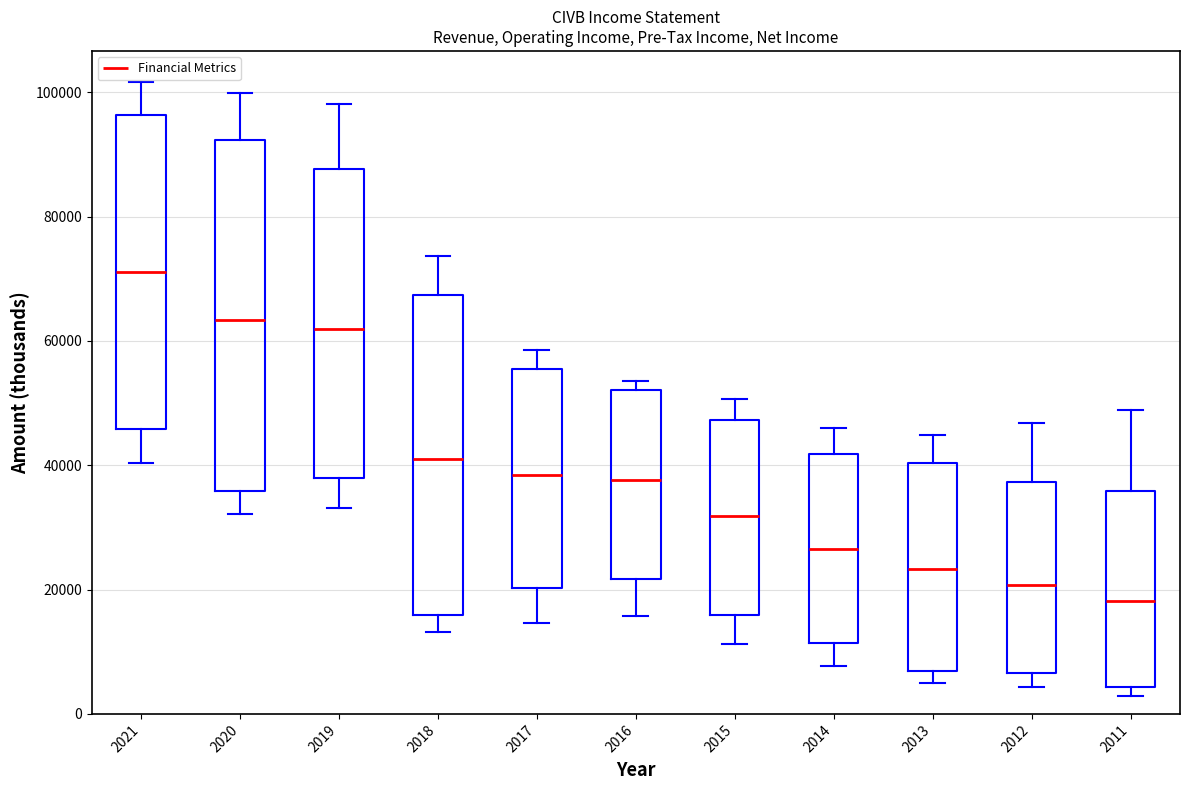

Reading left to right, transcribe this box plot: for each box, give where its median line is, the range the box spans, and where its two whiskers end, as read against the y-axis. The values are not printed on the chart, so give them approximately, as read against the axis.

2021: median 72000, box 46000 to 96000, whiskers 40000 to 102000
2020: median 64000, box 36000 to 92000, whiskers 32000 to 100000
2019: median 62000, box 38000 to 88000, whiskers 34000 to 98000
2018: median 42000, box 16000 to 68000, whiskers 14000 to 74000
2017: median 38000, box 20000 to 56000, whiskers 14000 to 58000
2016: median 38000, box 22000 to 52000, whiskers 16000 to 54000
2015: median 32000, box 16000 to 48000, whiskers 12000 to 50000
2014: median 26000, box 12000 to 42000, whiskers 8000 to 46000
2013: median 24000, box 6000 to 40000, whiskers 6000 (just below the box's lower edge) to 44000
2012: median 20000, box 6000 to 38000, whiskers 4000 to 46000
2011: median 18000, box 4000 to 36000, whiskers 2000 to 48000